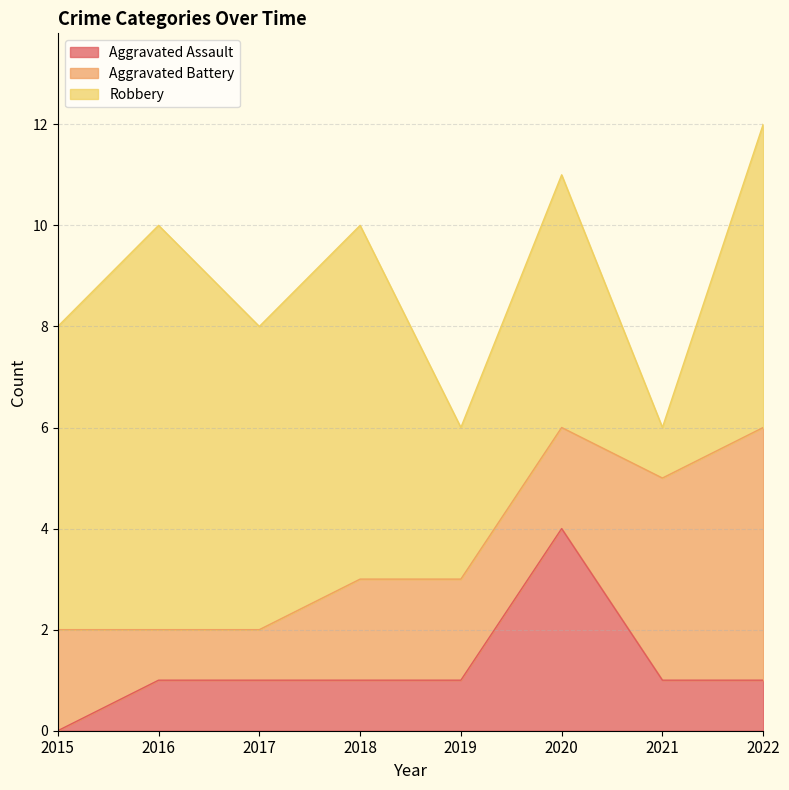

Reading left to right, extract all data points from this chart.

Aggravated Assault: 0	1	1	1	1	4	1	1
Aggravated Battery: 2	1	1	2	2	2	4	5
Robbery: 6	8	6	7	3	5	1	6